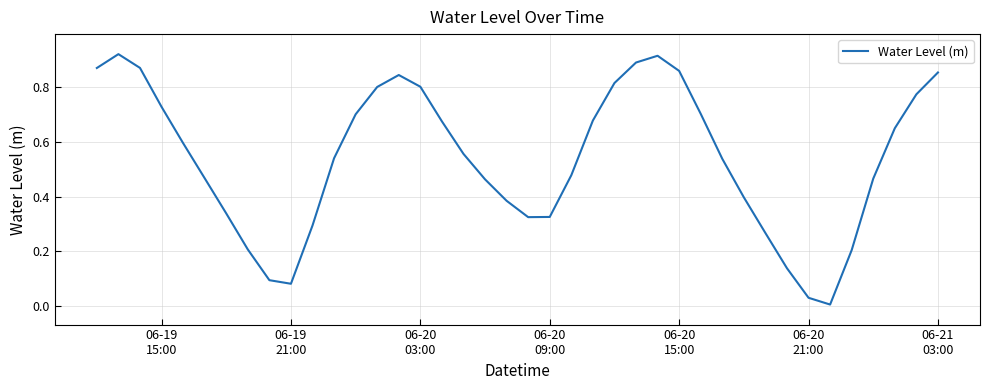

True or false: the data has more than 2 interior local peaks.

True